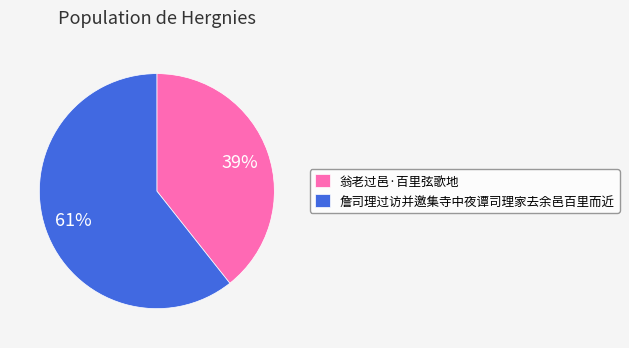

What percentage is the 詹司理过访并邀集寺中夜谭司理家去余邑百里而近 slice, to the nearest percent?

61%